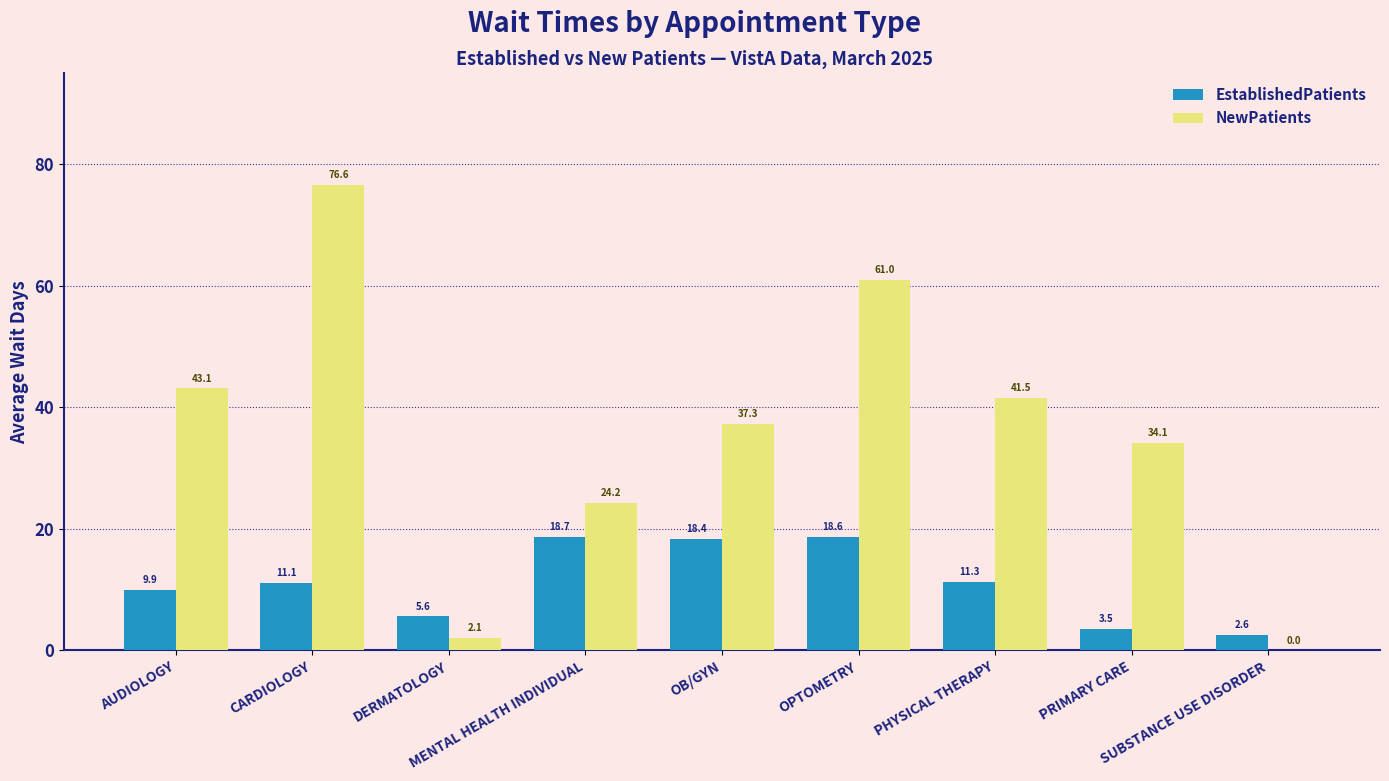

Which series has the largest total across all categories?

NewPatients